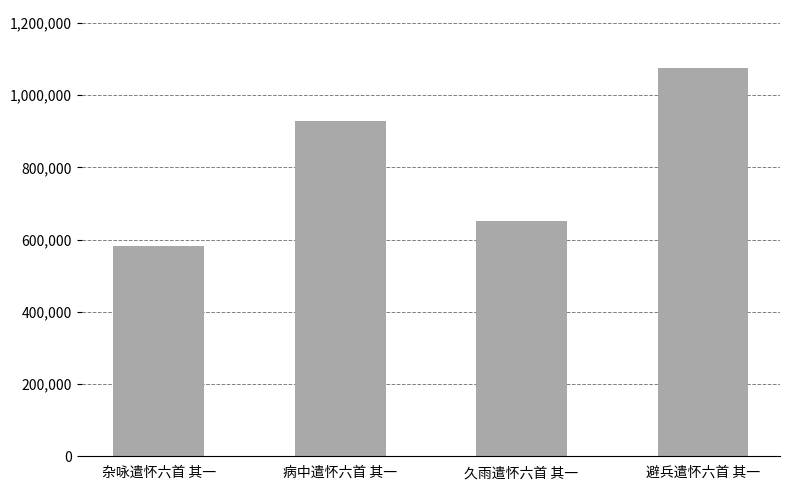

Reading left to right, list all the values displayed in this chart.

杂咏遣怀六首 其一=582270	病中遣怀六首 其一=929761	久雨遣怀六首 其一=651560	避兵遣怀六首 其一=1074953